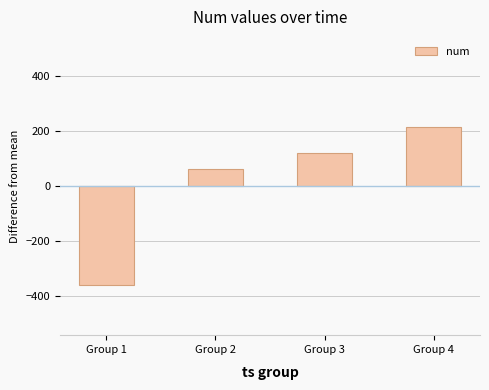

What is the sum of the values at Group 2 and Group 3?

180.6